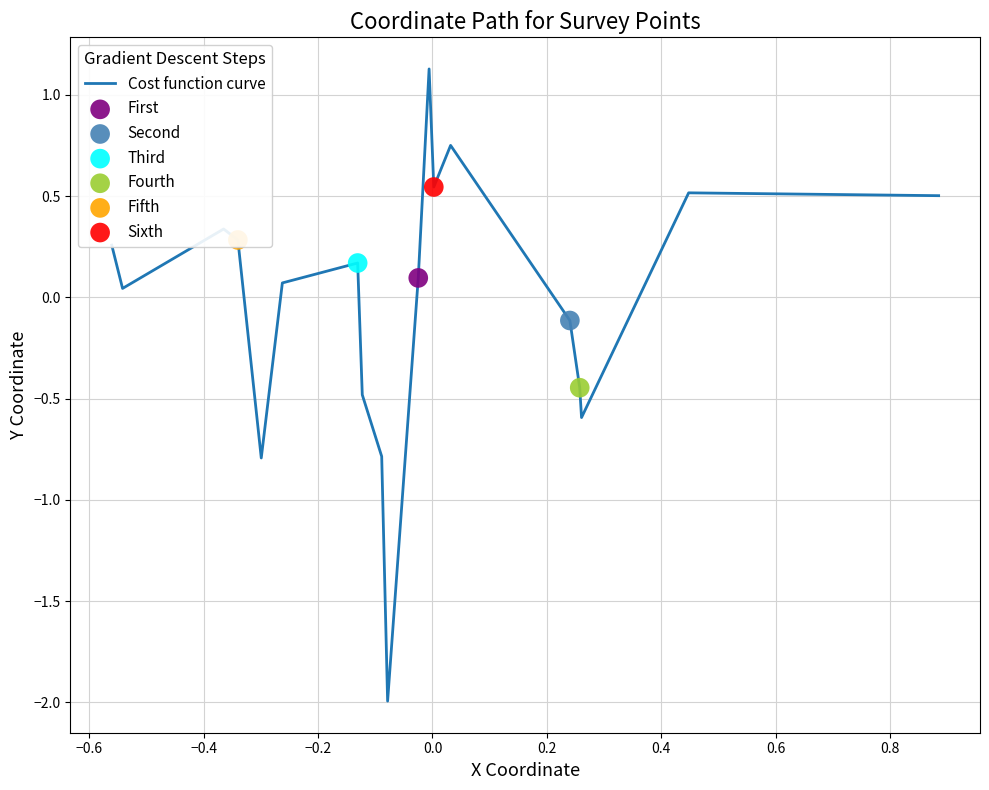

What is the difference between the maximum and minimum values?

3.1